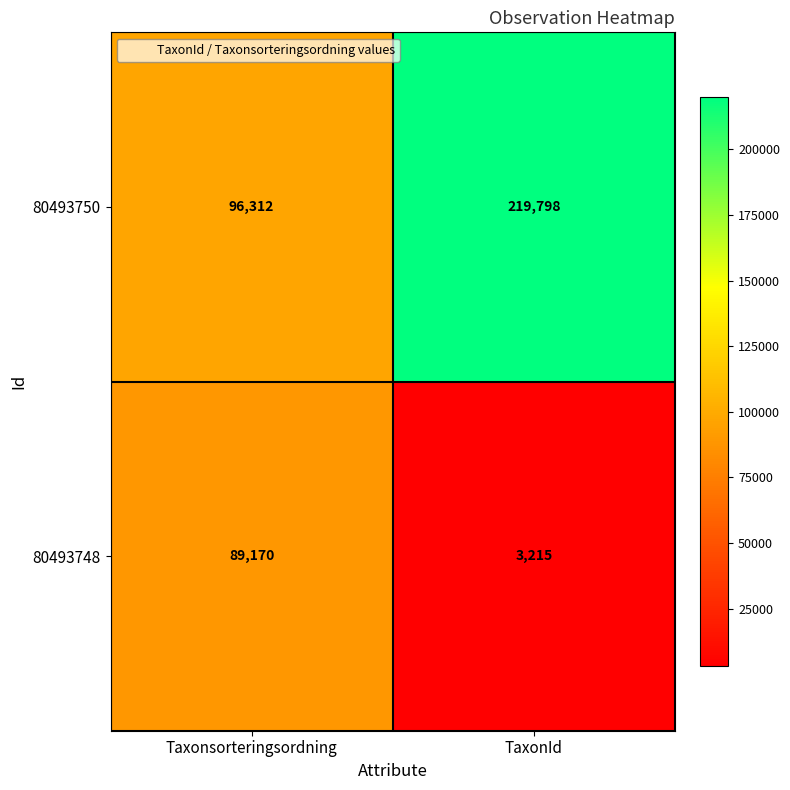

List the series in order of their peak value, lowest first.

80493748, 80493750